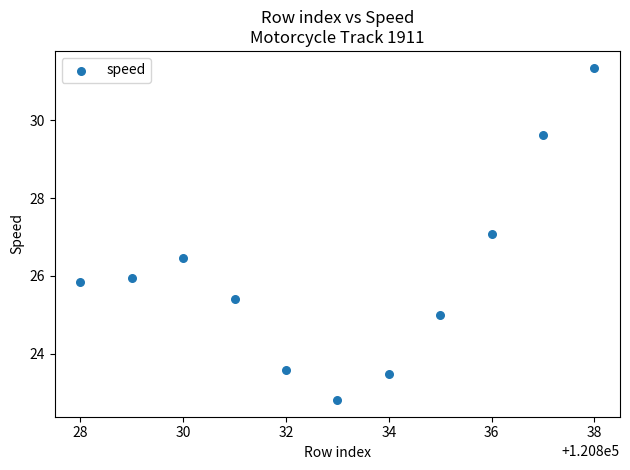

What is the range of X values (max minus min)?

10.0